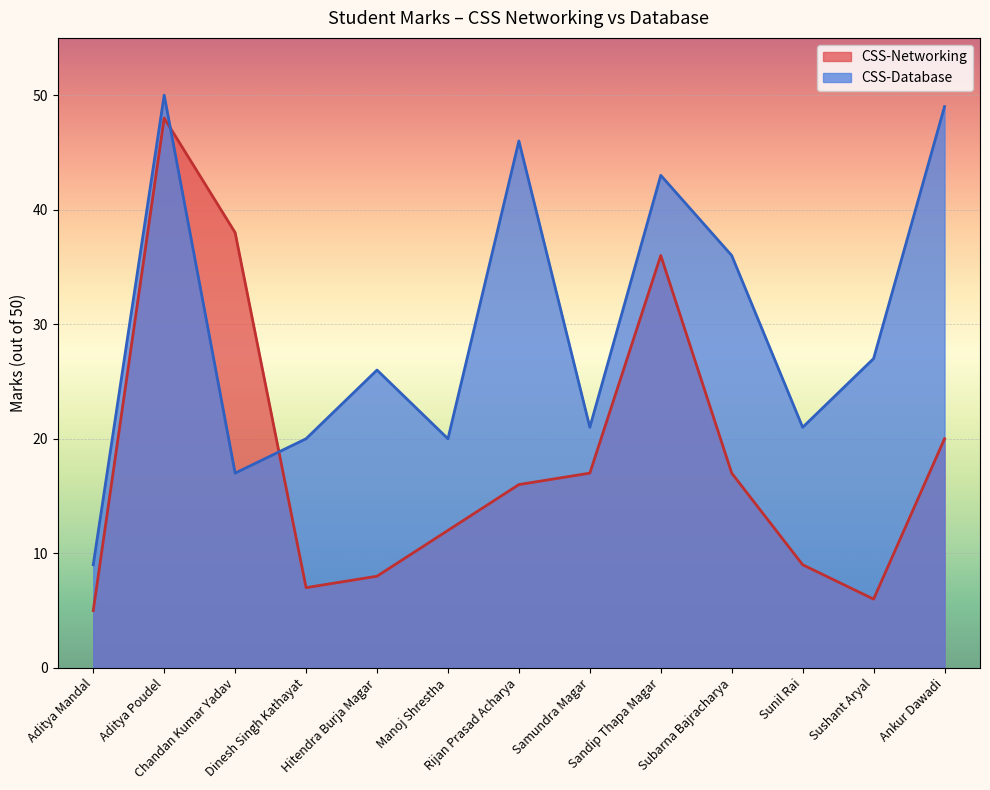

Is it true that CSS-Networking equals 6 at Sushant Aryal?

True